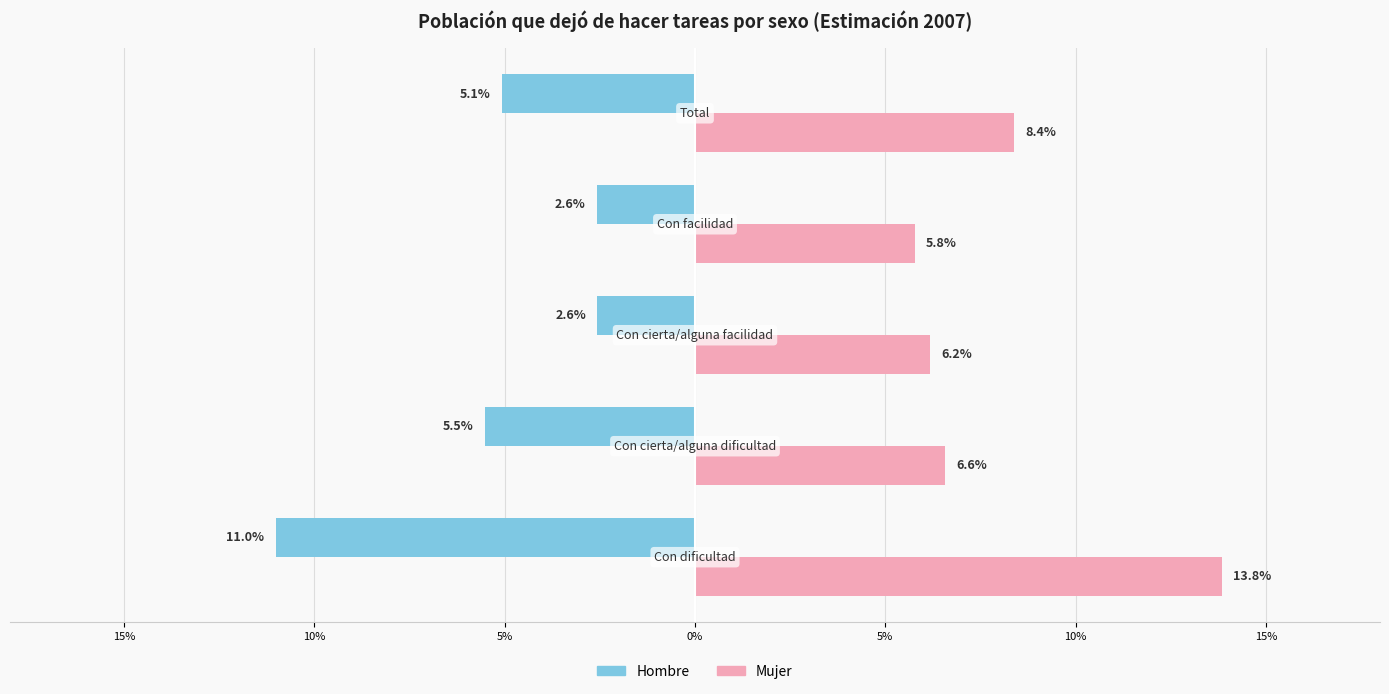

What are all the series names shown in the legend?

Hombre, Mujer